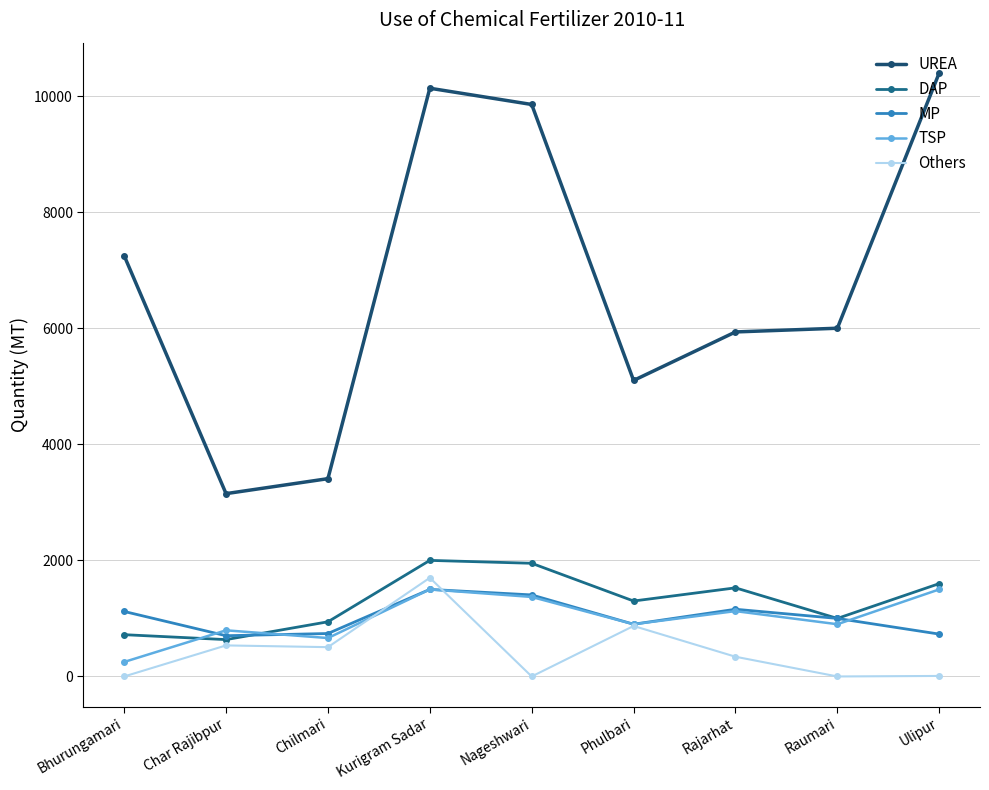

Count the number of categories in the chart.

9